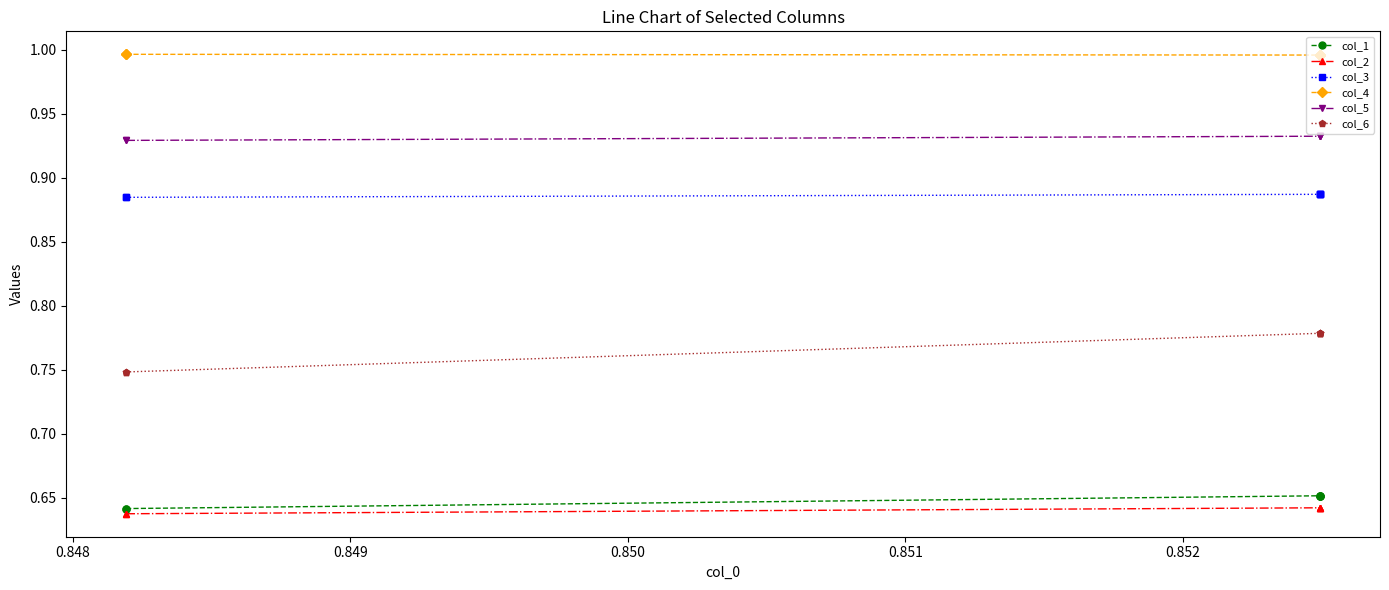

What is the value of the col_1 point at the 1st from the left?

0.6